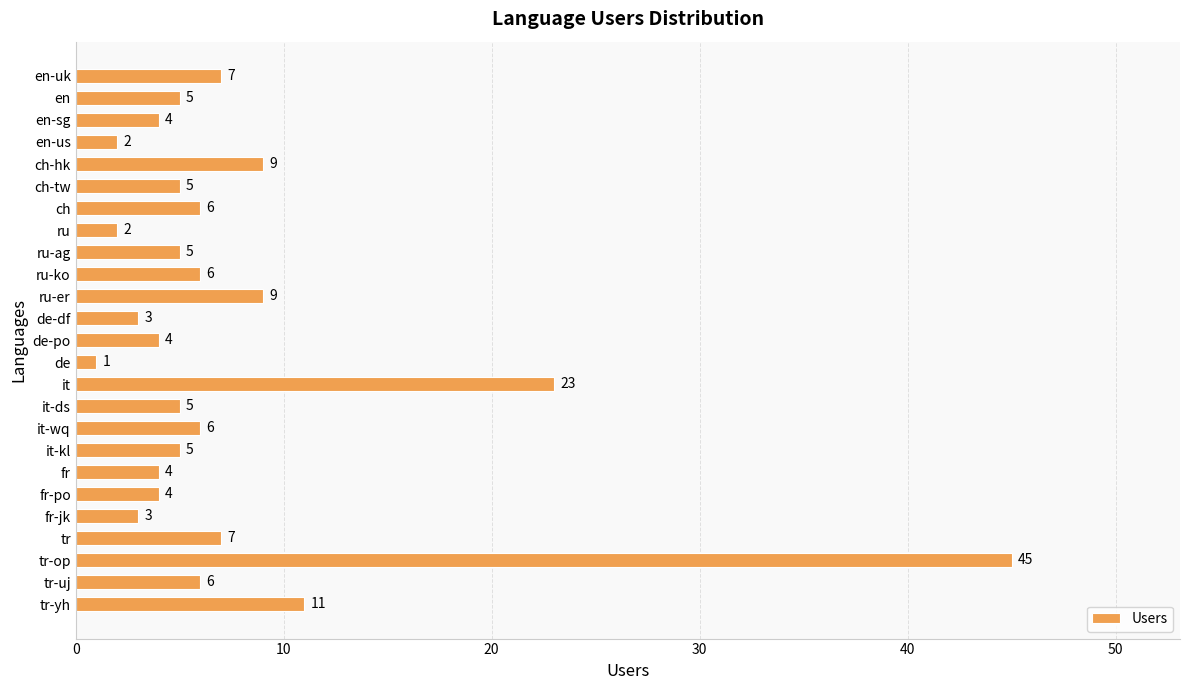

What is the ratio of the value at it-wq to the value at tr-yh?

0.5